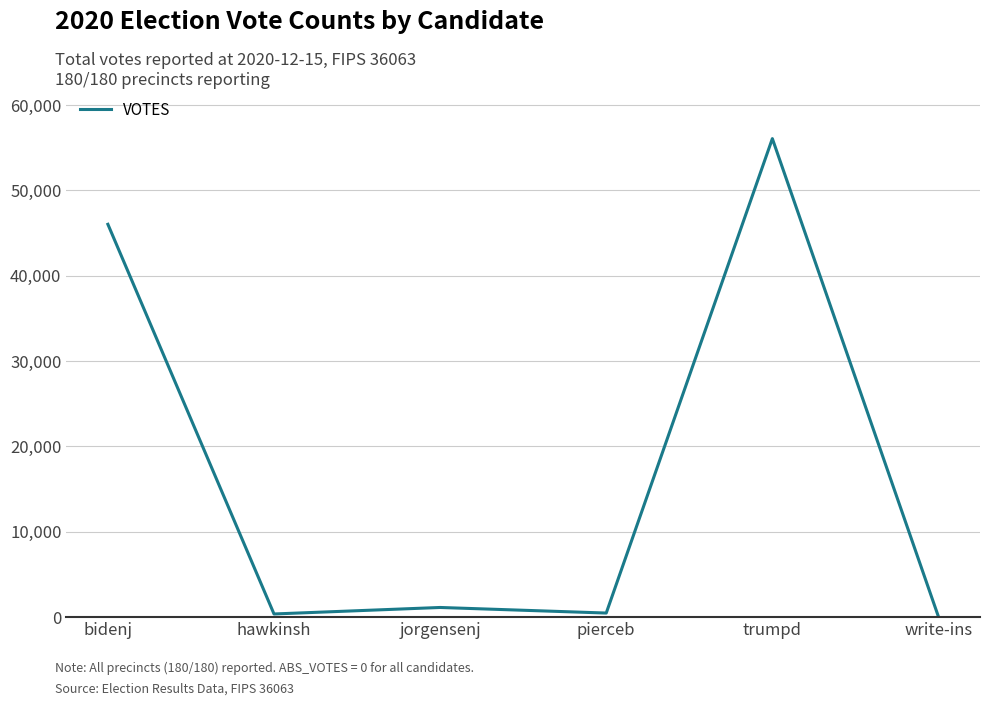

At which label is the value closest to 28055?

bidenj